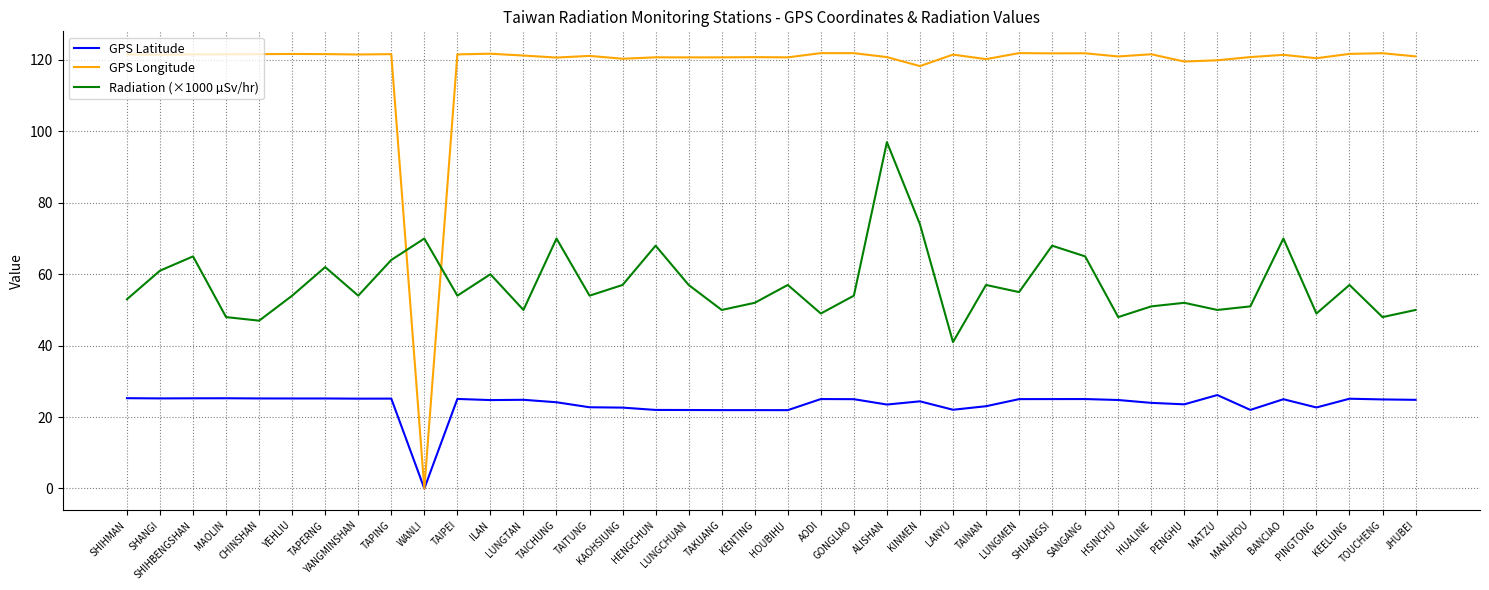

How many intersections are there between Radiation (×1000 µSv/hr) and GPS Longitude?

2